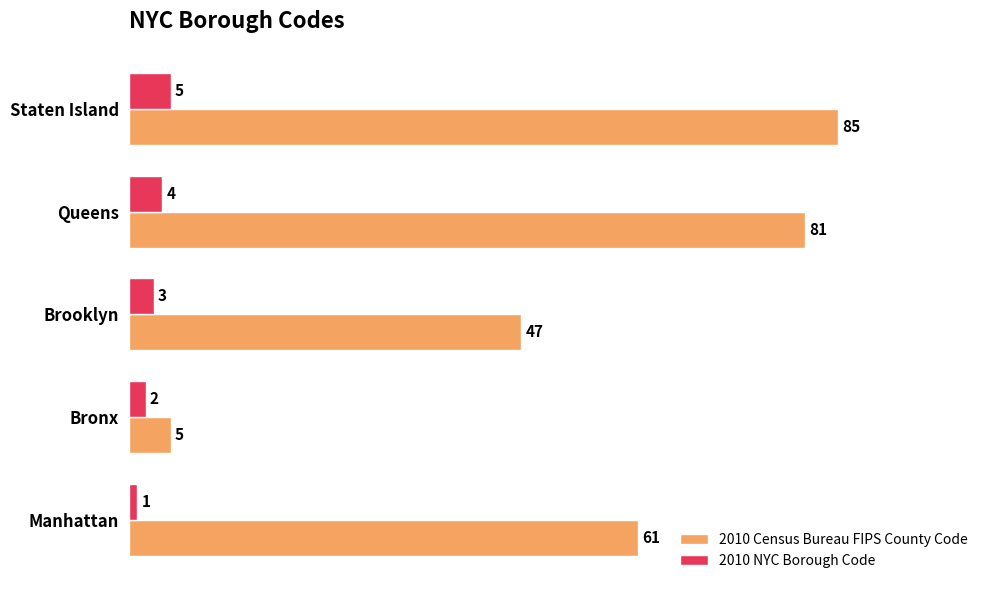

The 2010 NYC Borough Code series shows 1 at Manhattan. True or false?

True